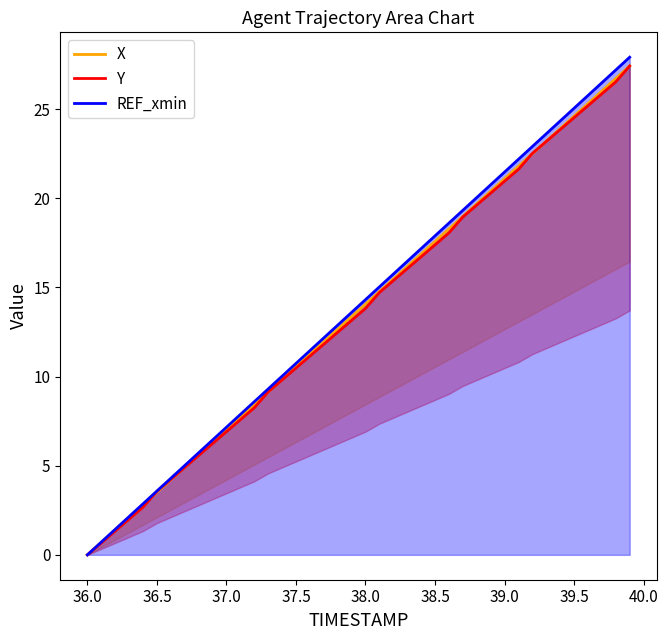

How many series are shown in this chart?

3